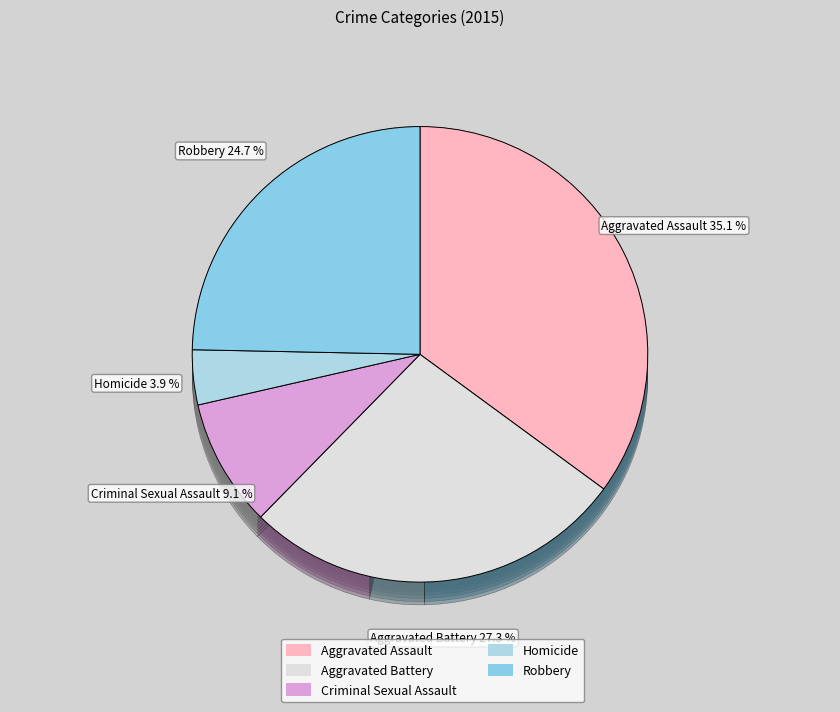

Does Aggravated Assault account for over 50% of the chart?

No